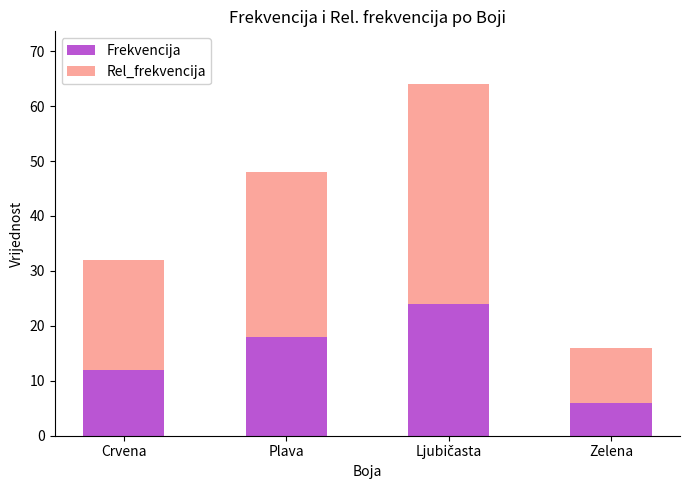

True or false: Frekvencija has a value of 18 at Crvena.

False